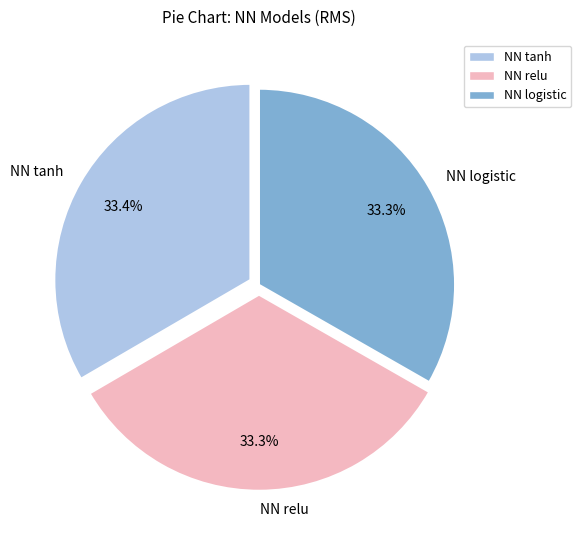

What percentage is the NN tanh slice, to the nearest percent?

33%